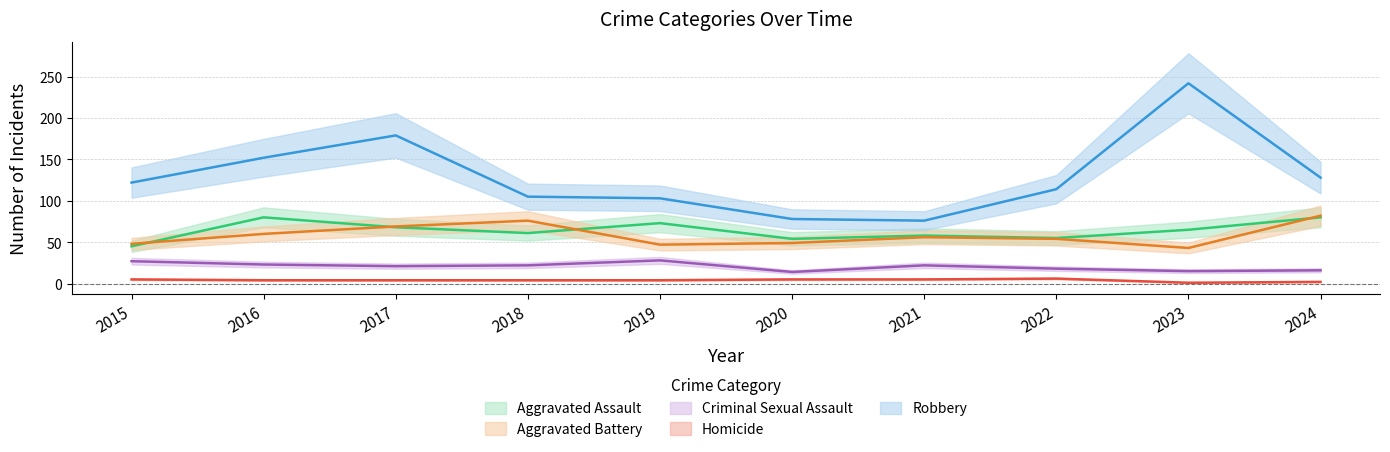

How many data points does each series have?

10